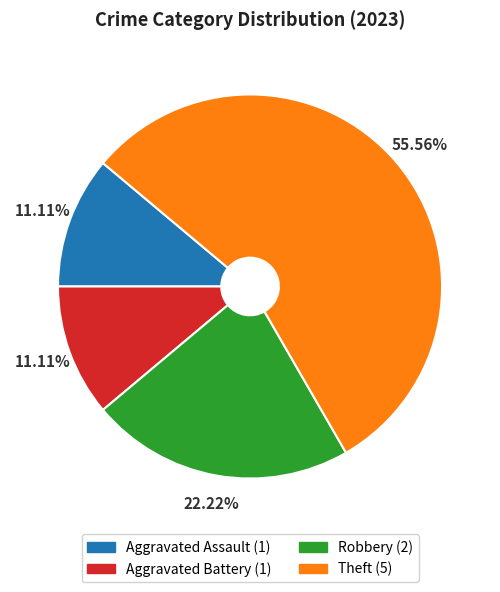

Does Theft represent more than half of the total?

Yes